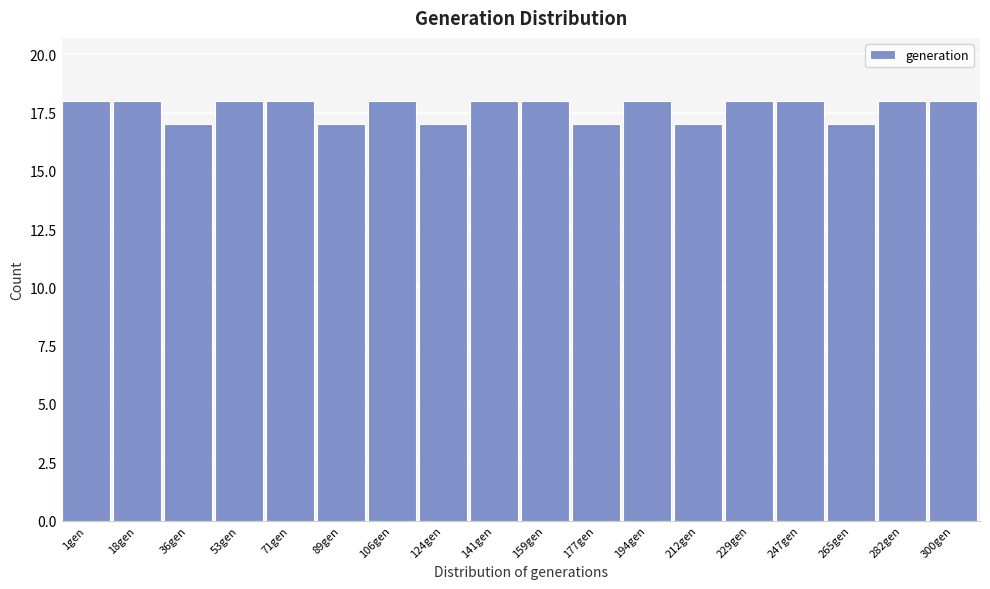

Reading right to left, what are all the values shown in this chart?

300gen=18	282gen=18	265gen=17	247gen=18	229gen=18	212gen=17	194gen=18	177gen=17	159gen=18	141gen=18	124gen=17	106gen=18	89gen=17	71gen=18	53gen=18	36gen=17	18gen=18	1gen=18